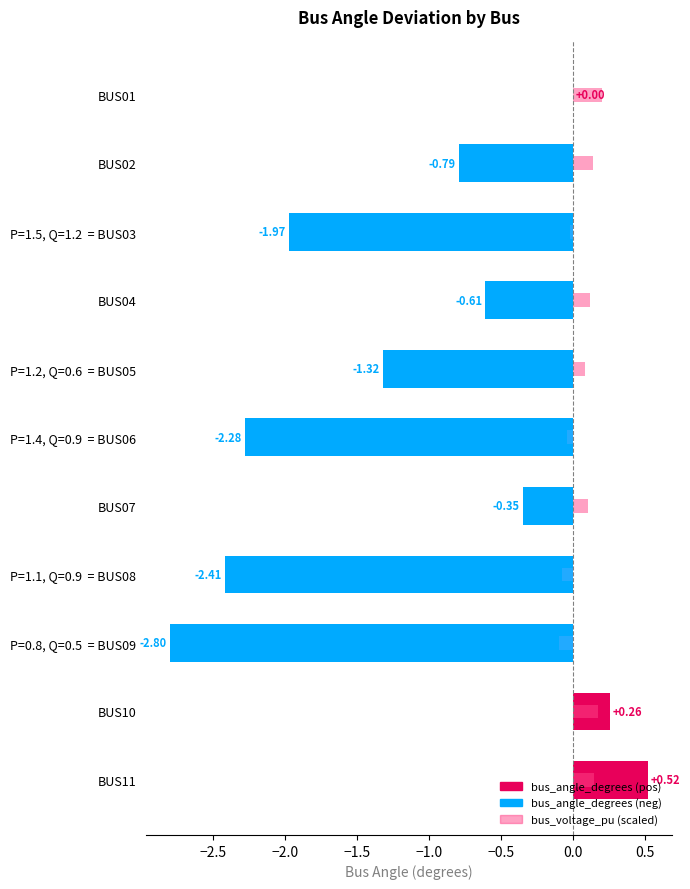

How many data points in bus_angle_degrees are above 0?

2